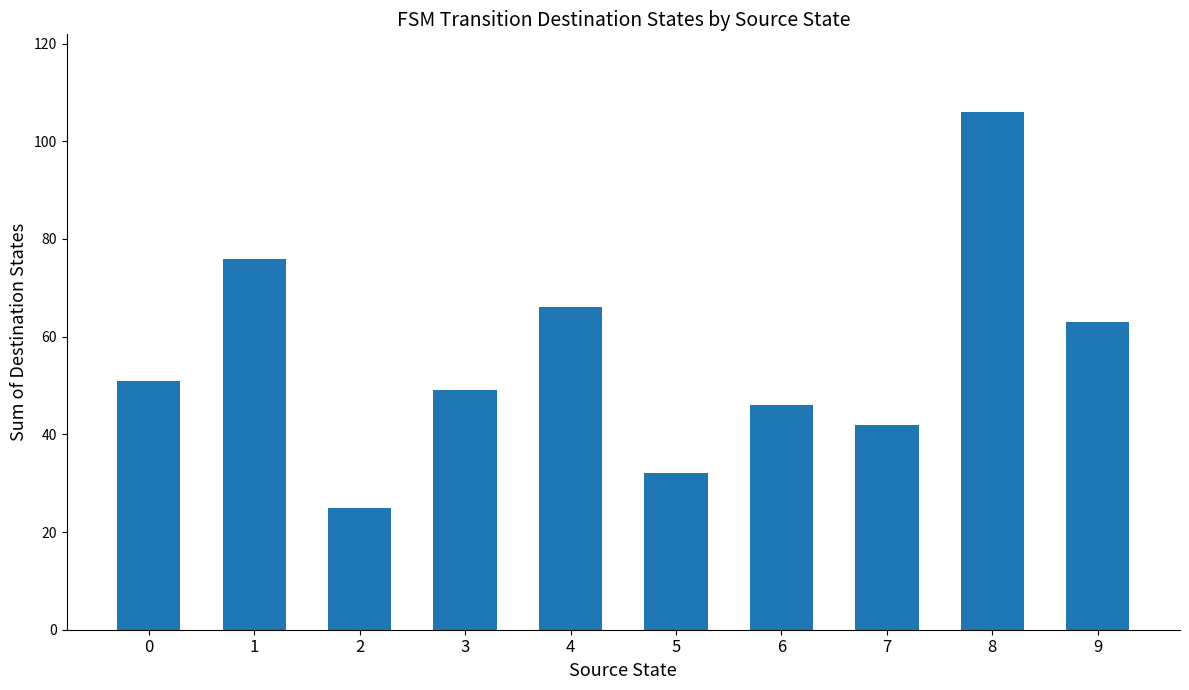

List the labels in order of value, largest first.

8, 1, 4, 9, 0, 3, 6, 7, 5, 2